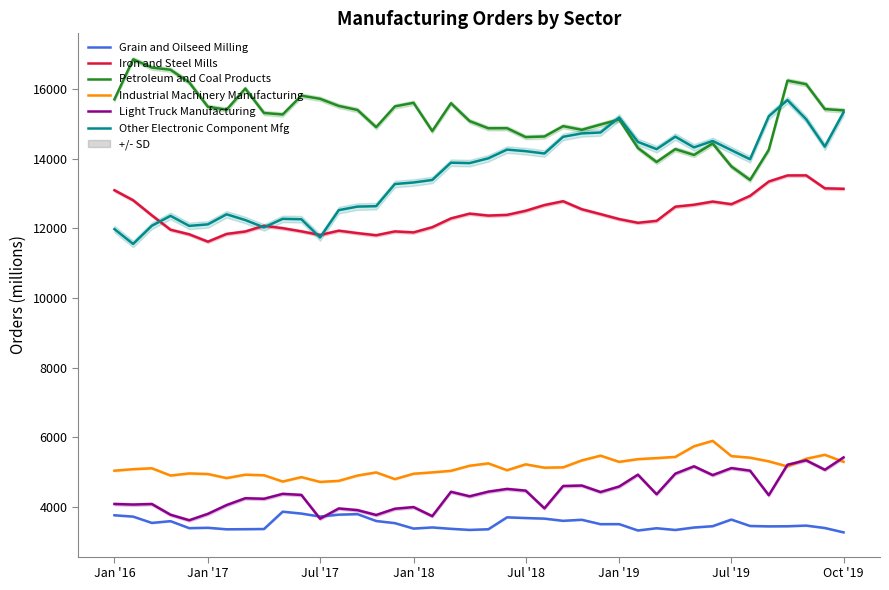

True or false: Industrial Machinery Manufacturing and Grain and Oilseed Milling intersect in this chart.

False